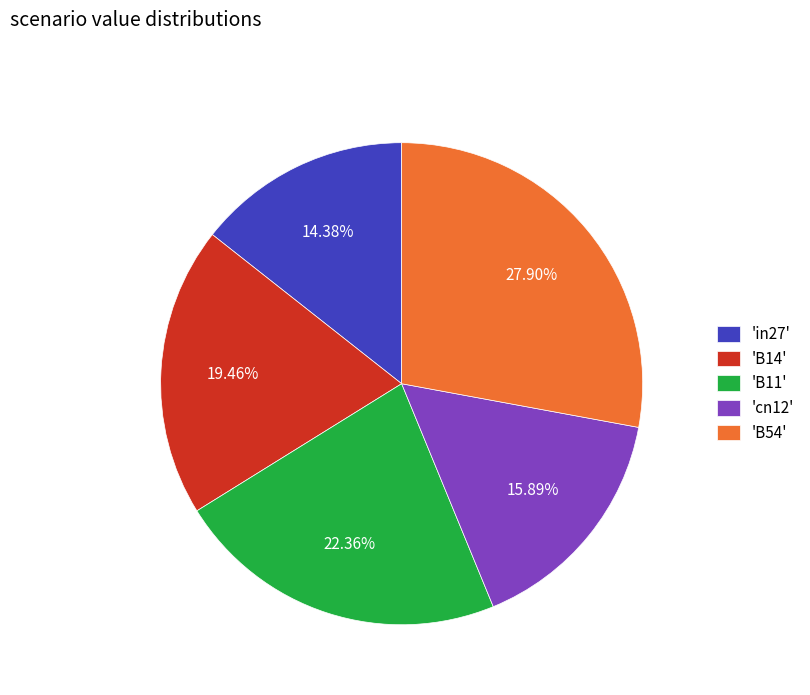

Rank the categories by value from highest to lowest.

'B54', 'B11', 'B14', 'cn12', 'in27'